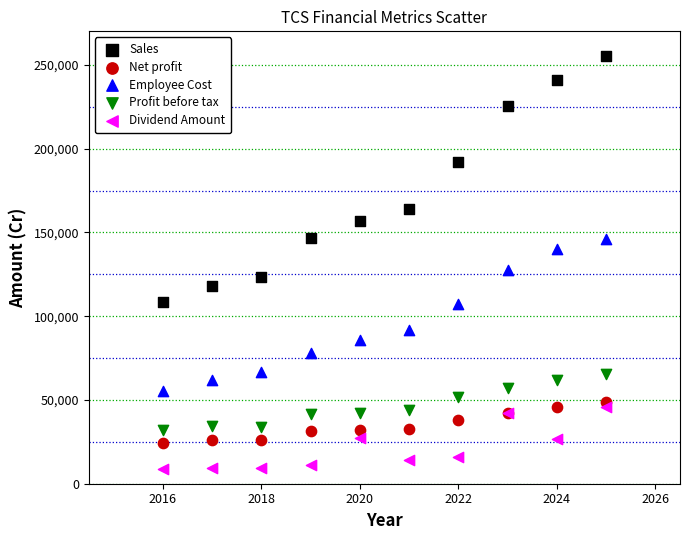

What are all the series names shown in the legend?

Sales, Net profit, Employee Cost, Profit before tax, Dividend Amount